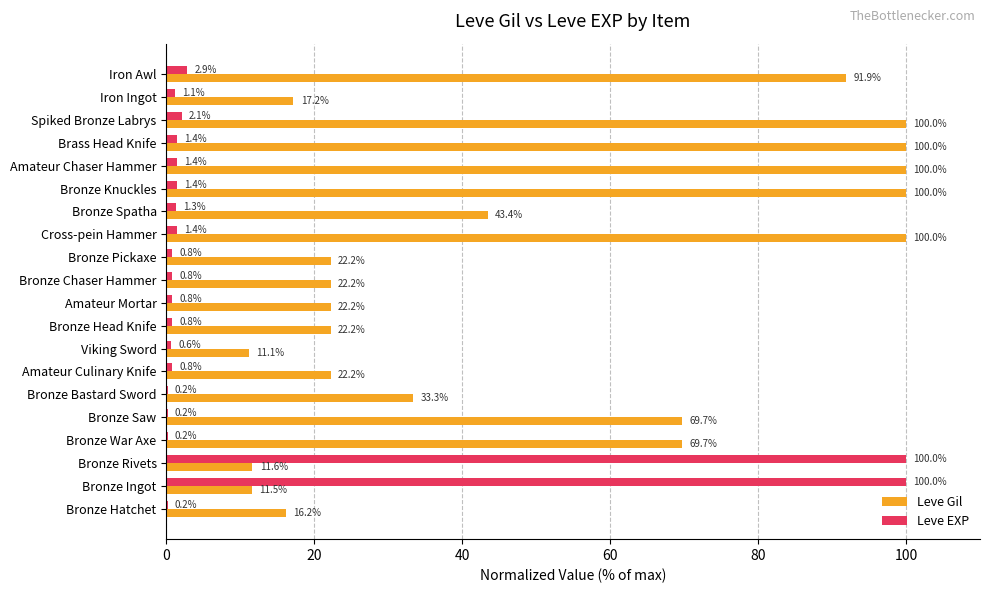

What is the greatest value displayed?

100.0